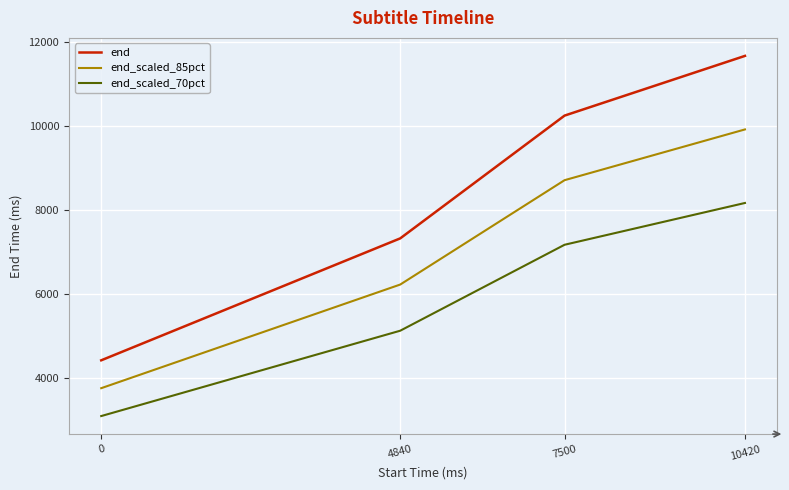

What is the sum of all end_scaled_70pct values?

23548.0